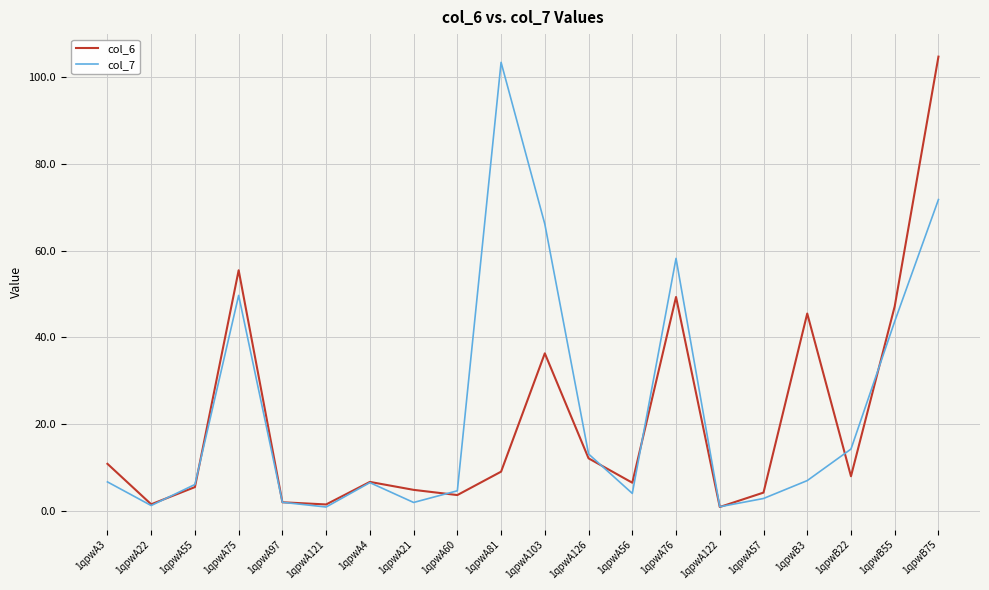

The col_7 series shows 1.2 at 1qpwA22. True or false?

True